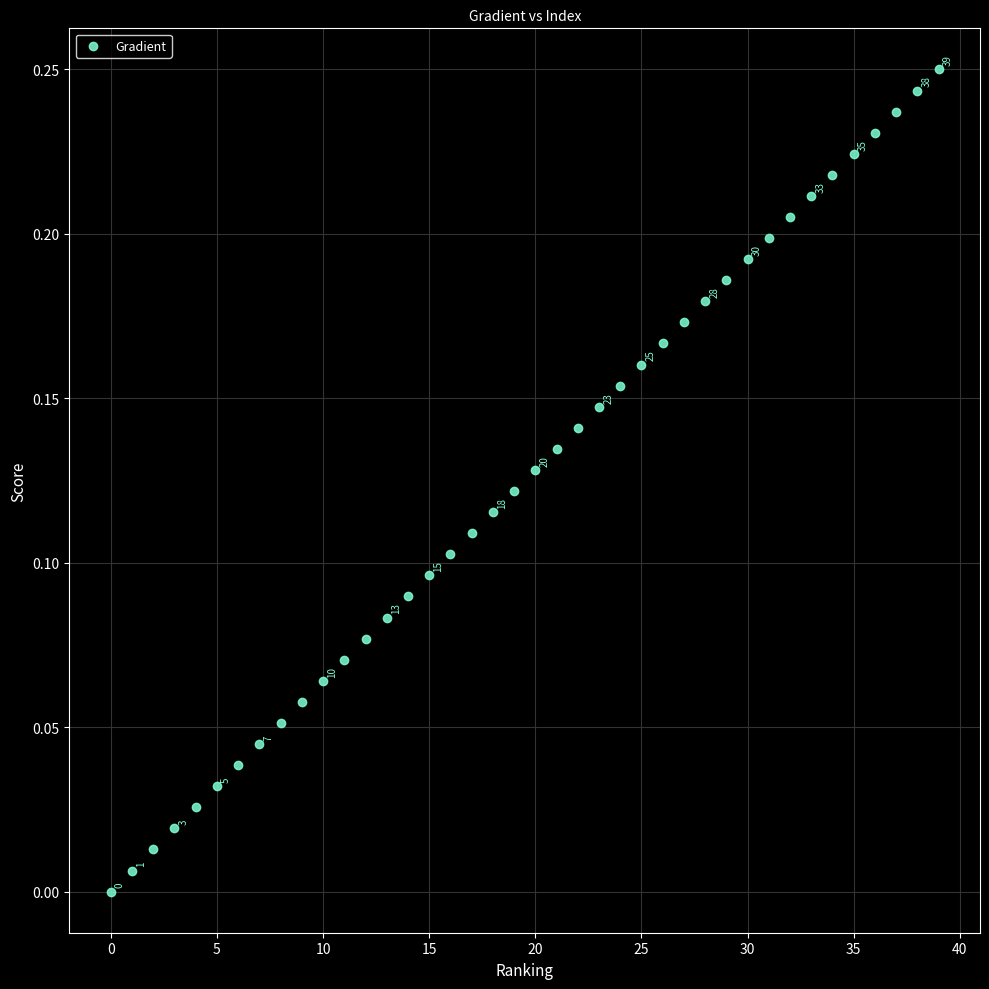

How many data points are displayed?

40